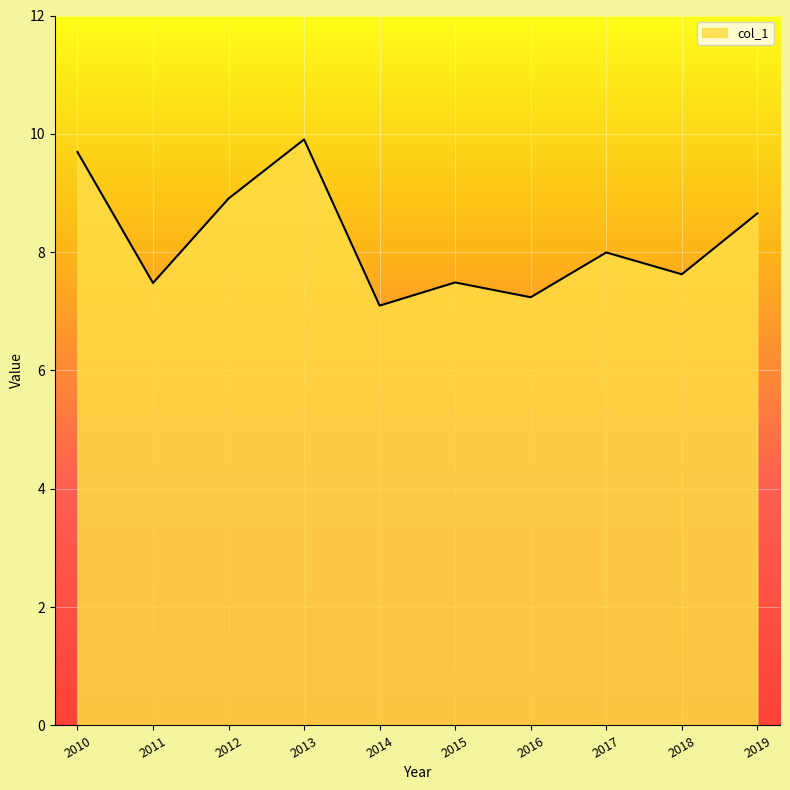

What is the maximum value shown in the chart?

9.9